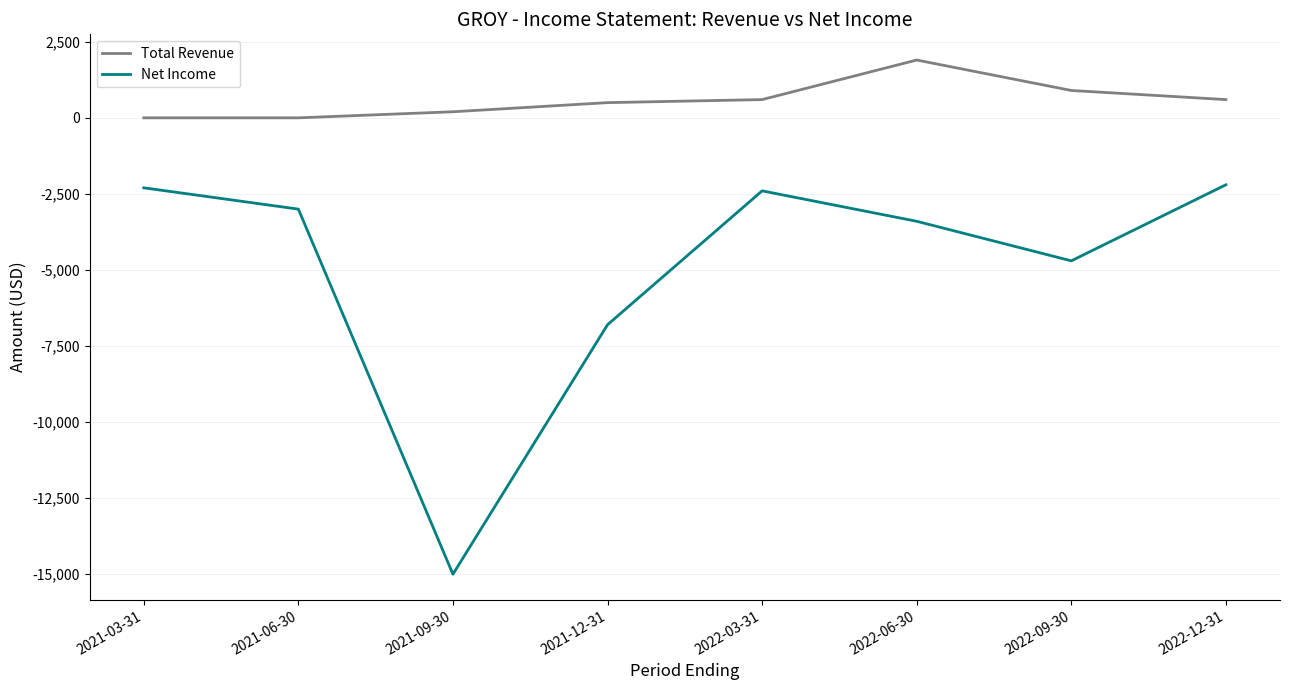

Rank the series by their average value, from lowest to highest.

Net Income, Total Revenue